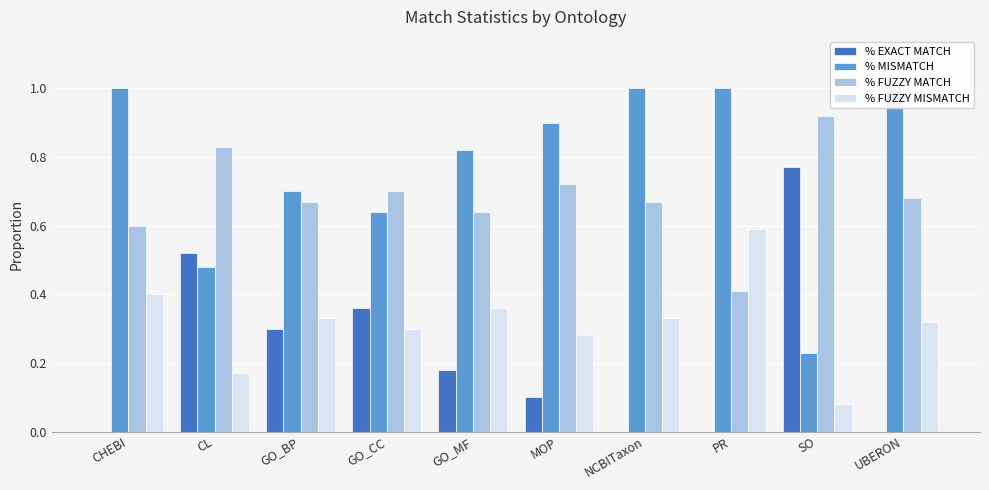

At which category is the sum across all series the highest?

CHEBI